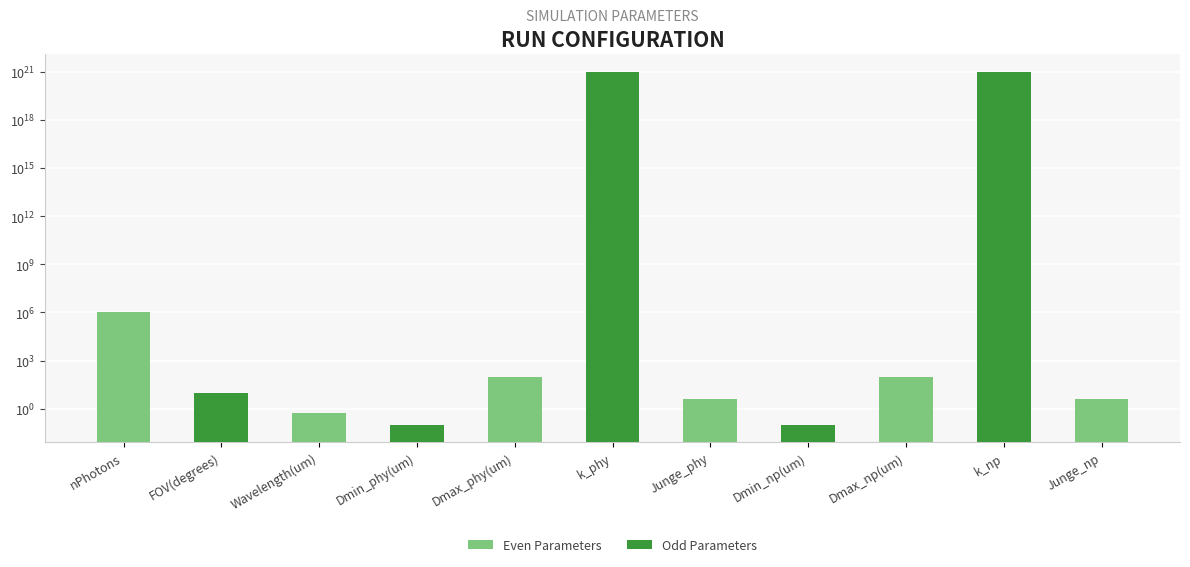

How many data points are less than 10?

5